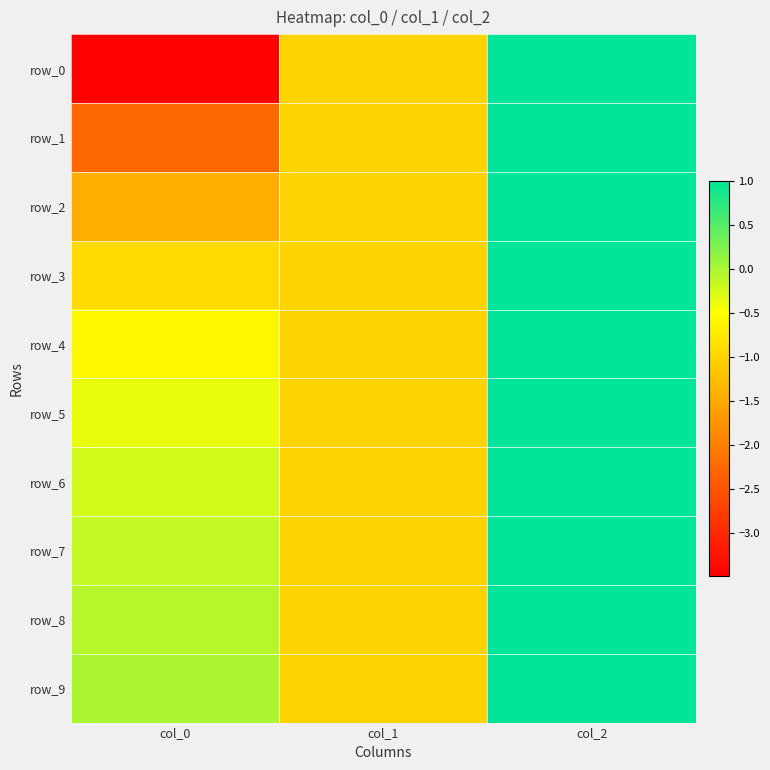

Rank the categories by row_8 value from highest to lowest.

col_2, col_0, col_1